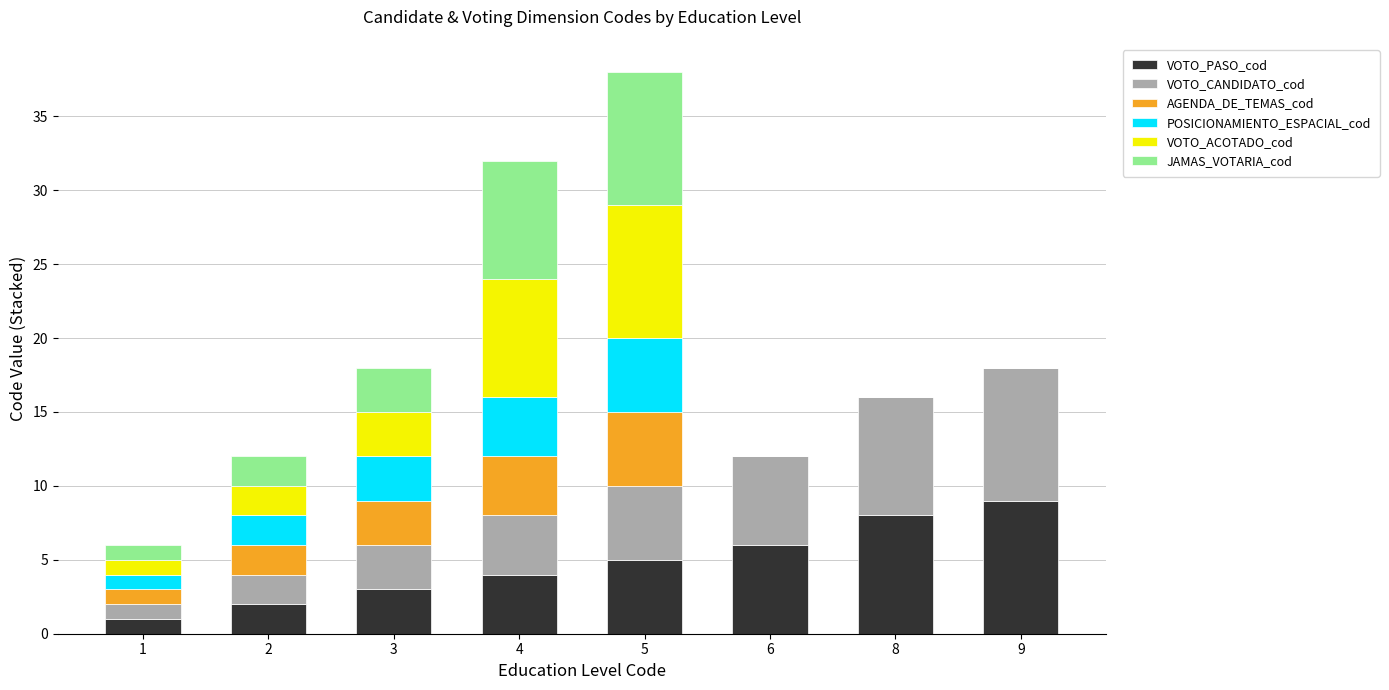

At which category is the sum across all series the highest?

5